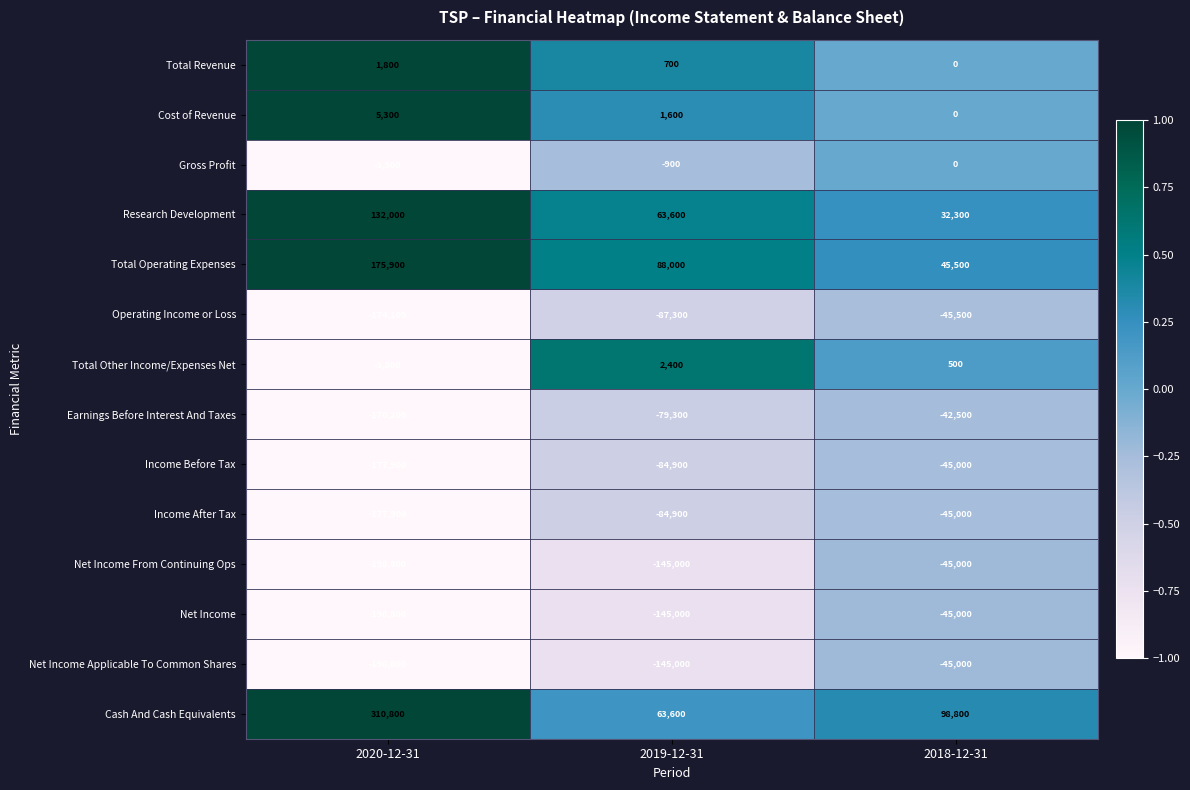

At how many categories does at least one series exceed 0?

3